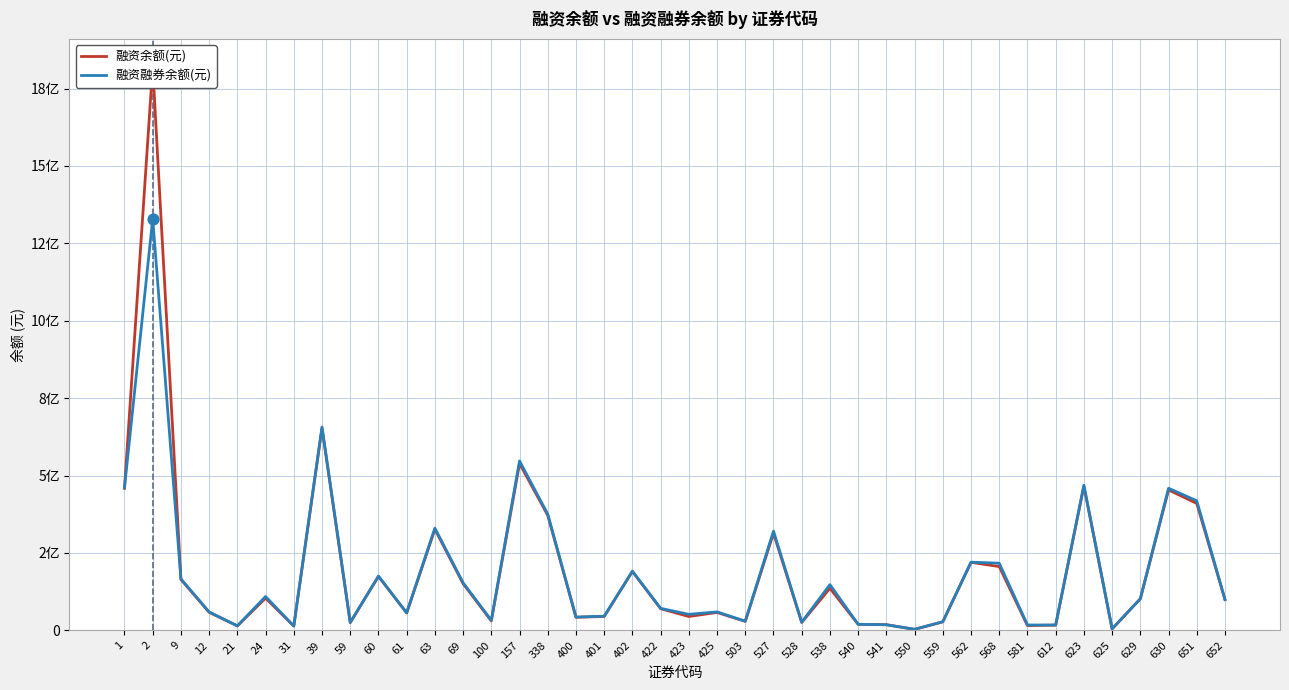

Which series contains the lowest Y value?

融资余额(元)